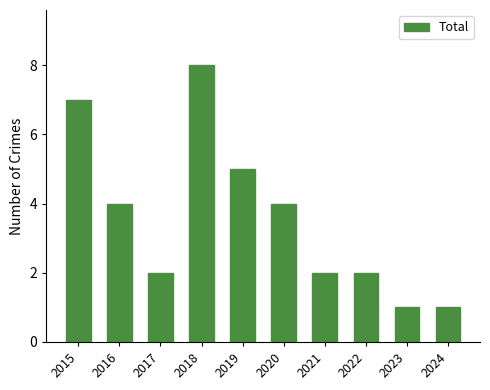

What is the ratio of the value at 2015 to the value at 2024?

7.0